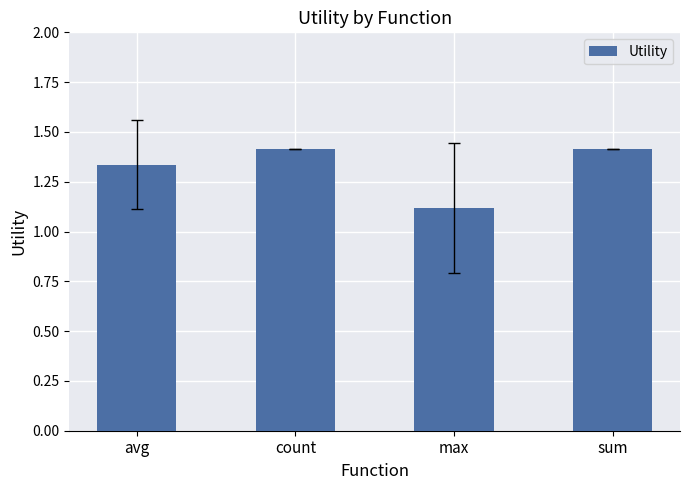

What is the sum of all values?

5.3